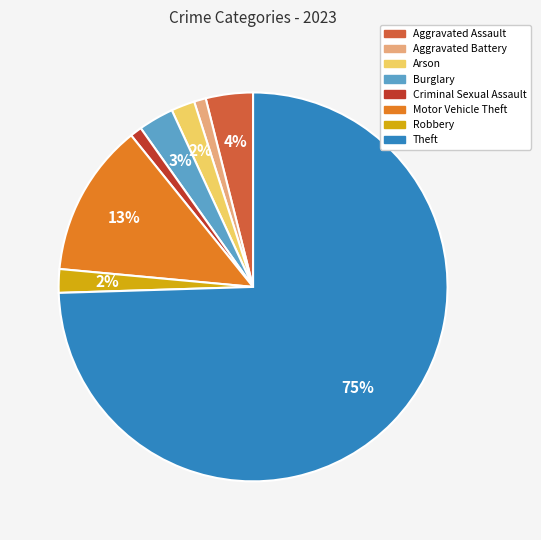

True or false: Aggravated Battery accounts for 15% of the total.

False